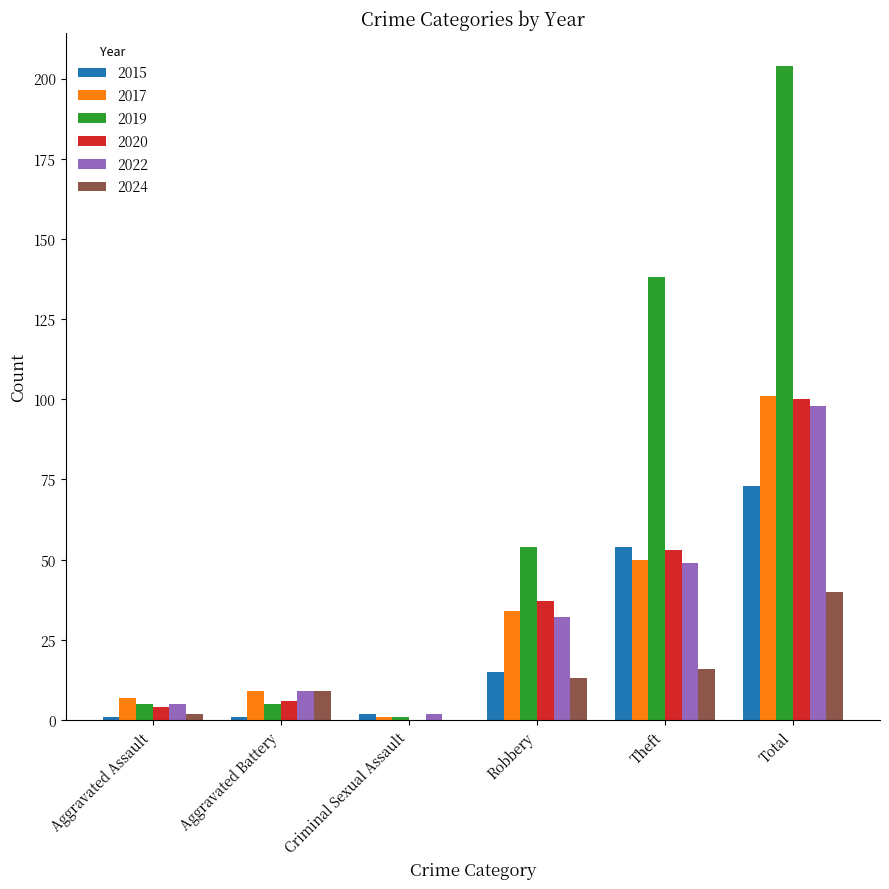

Reading left to right, extract all data points from this chart.

2015: 1	1	2	15	54	73
2017: 7	9	1	34	50	101
2019: 5	5	1	54	138	204
2020: 4	6	0	37	53	100
2022: 5	9	2	32	49	98
2024: 2	9	0	13	16	40